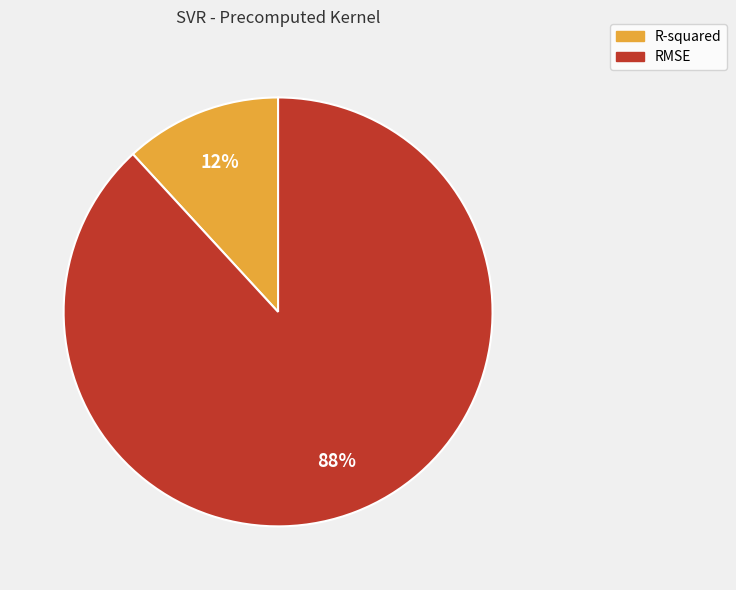

To the nearest percent, what is the difference between the RMSE and R-squared slice percentages?

76%